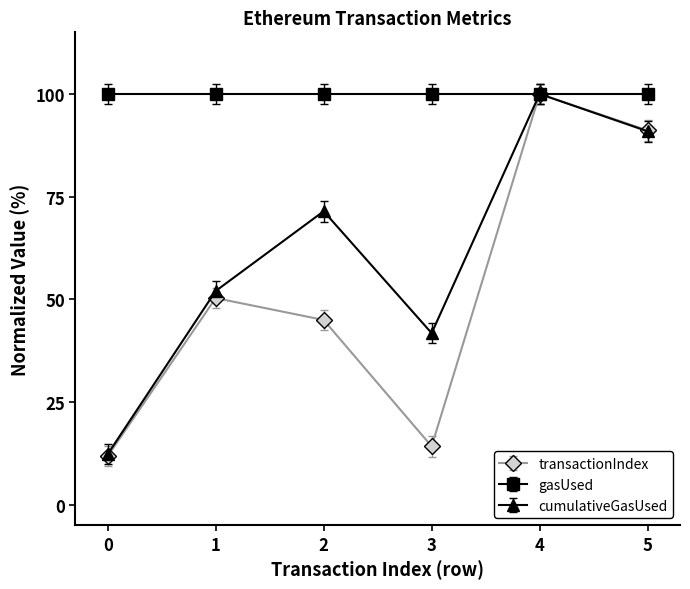

How many series are shown in this chart?

3